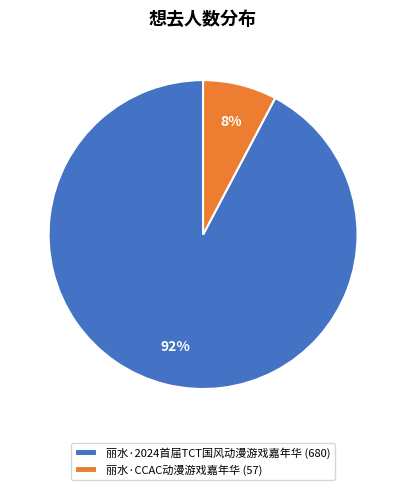

Combined, do 丽水·2024首届TCT国风动漫游戏嘉年华 (680) and 丽水·CCAC动漫游戏嘉年华 (57) account for over 50%?

Yes